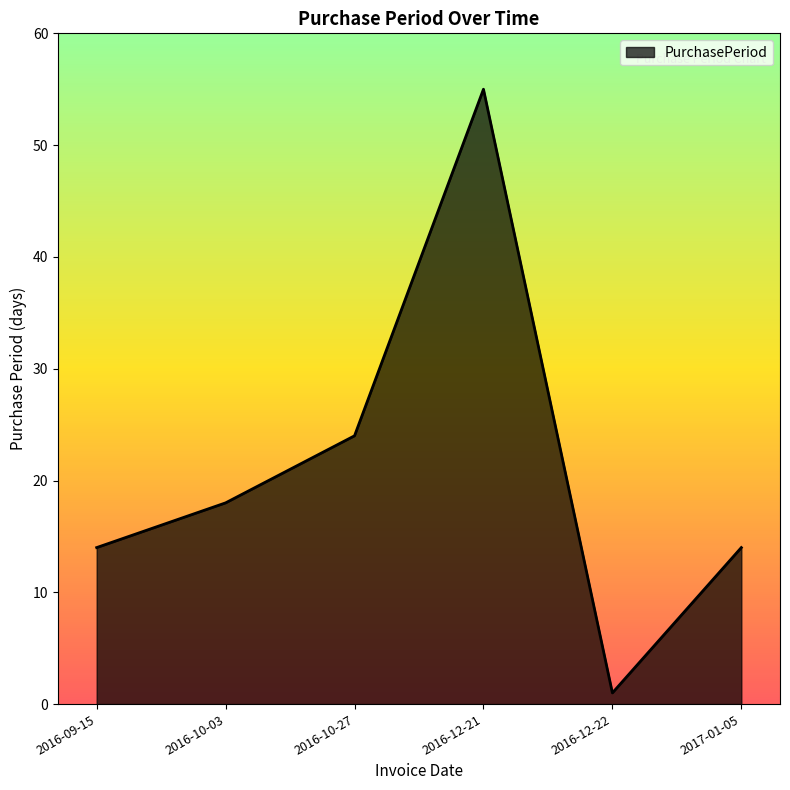

What is the average value?

21